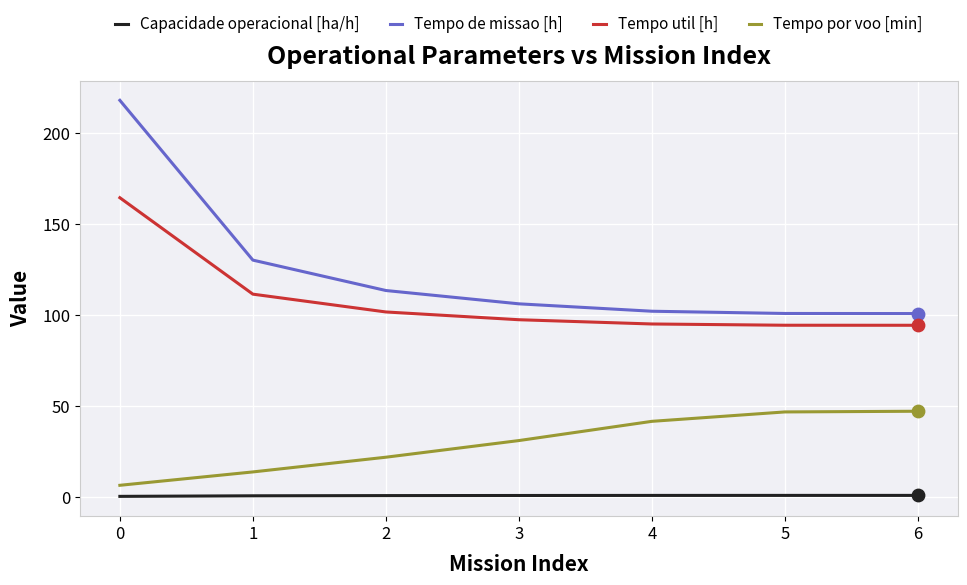

At how many categories does at least one series exceed 159?

1